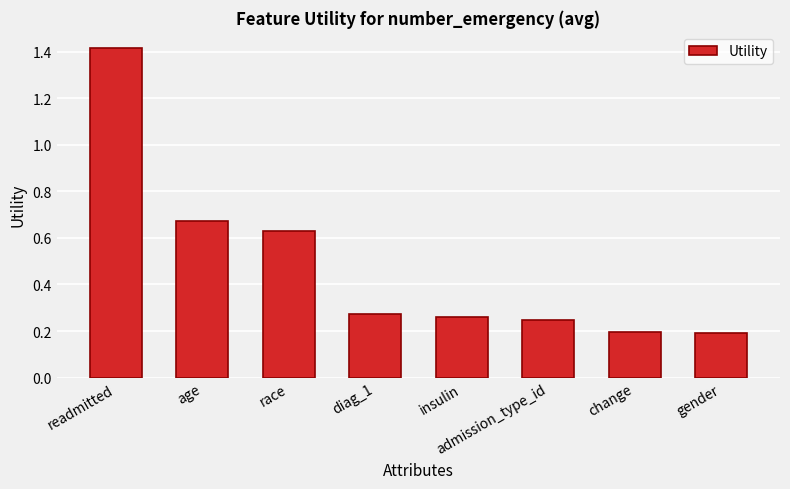

Which category has the highest value across all series?

readmitted